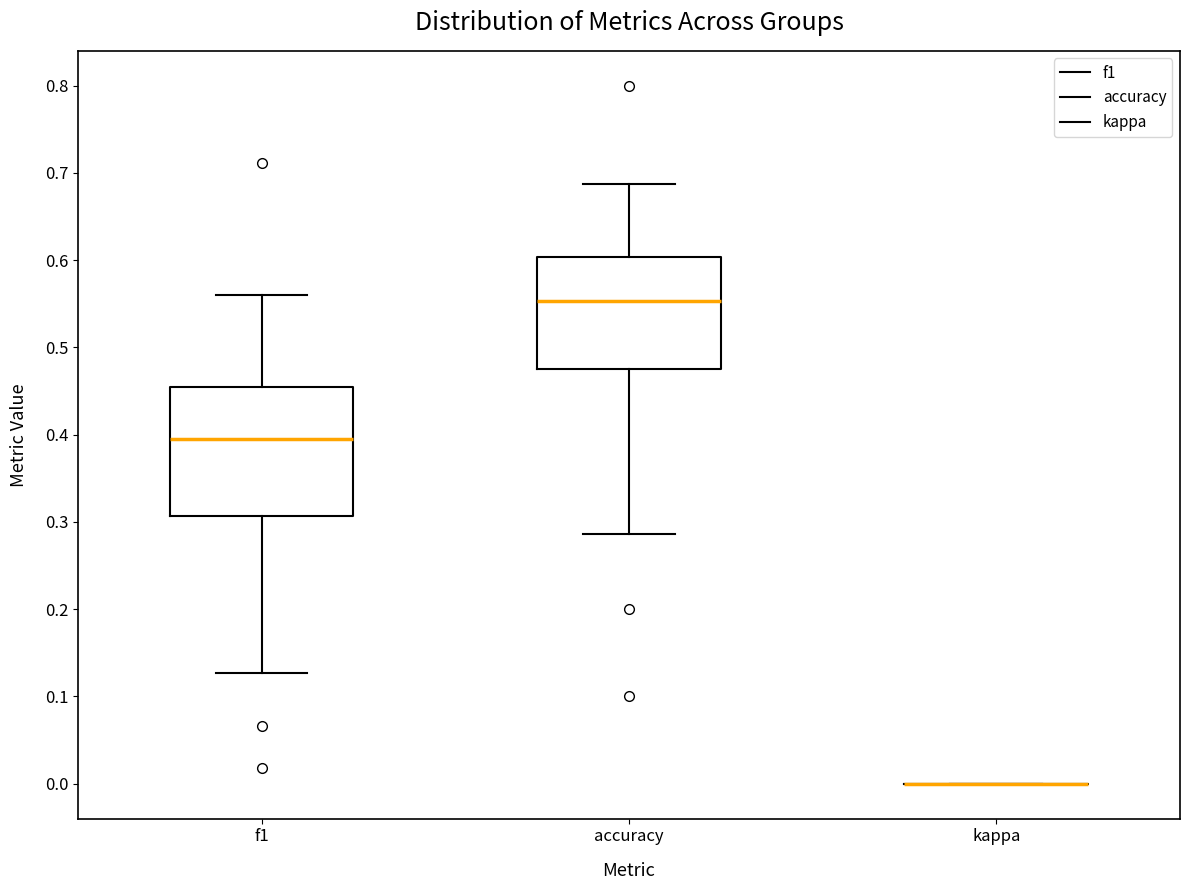

Reading left to right, transcribe this box plot: for each box, give where its median line is, the range the box spans, and where its two whiskers end, as read against the y-axis. The values are not printed on the chart, so give them approximately, as read against the axis.

f1: median 0.39, box 0.31 to 0.45, whiskers 0.13 to 0.56
accuracy: median 0.55, box 0.48 to 0.60, whiskers 0.29 to 0.69
kappa: box collapsed to a line at 0.00, whiskers 0.00 to 0.00